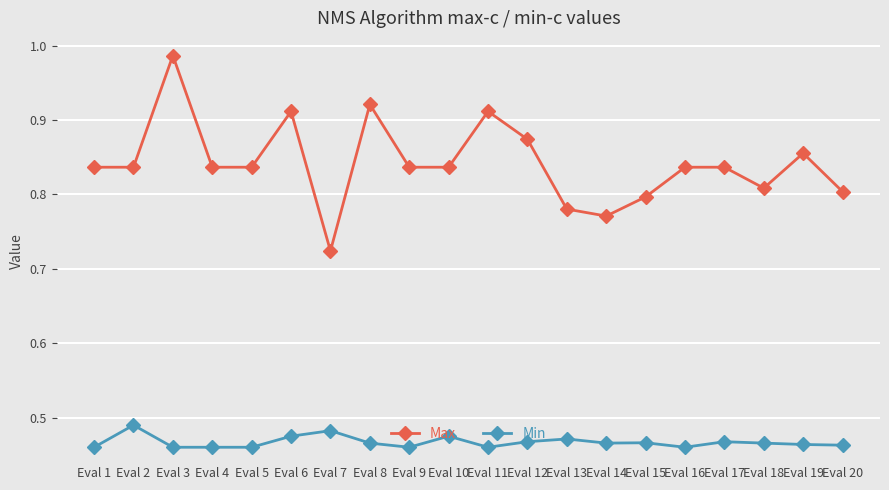

Rank the series at Eval 13 from lowest to highest value.

Min, Max